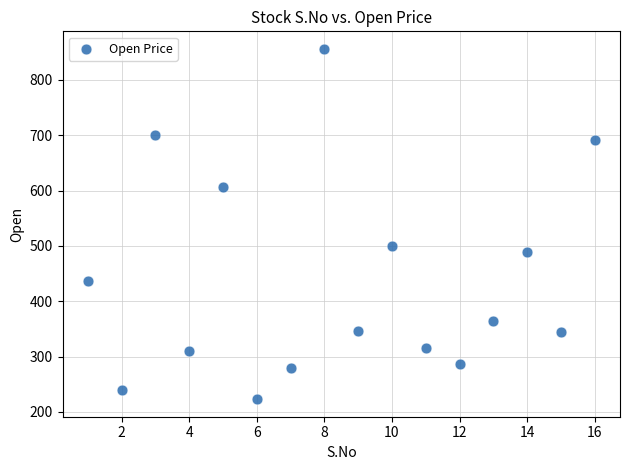

What Y value in the scatter plot is closest to 539?

500